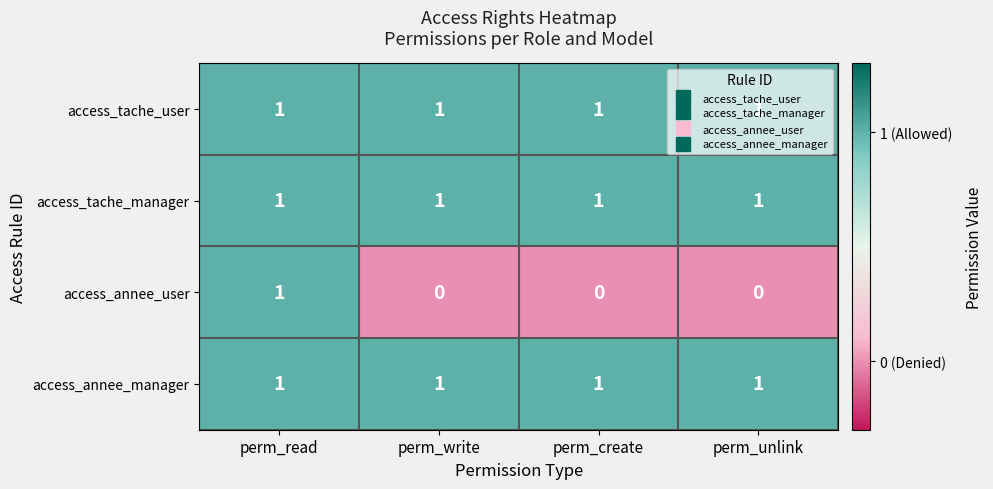

The access_tache_manager series shows 0 at perm_write. True or false?

False